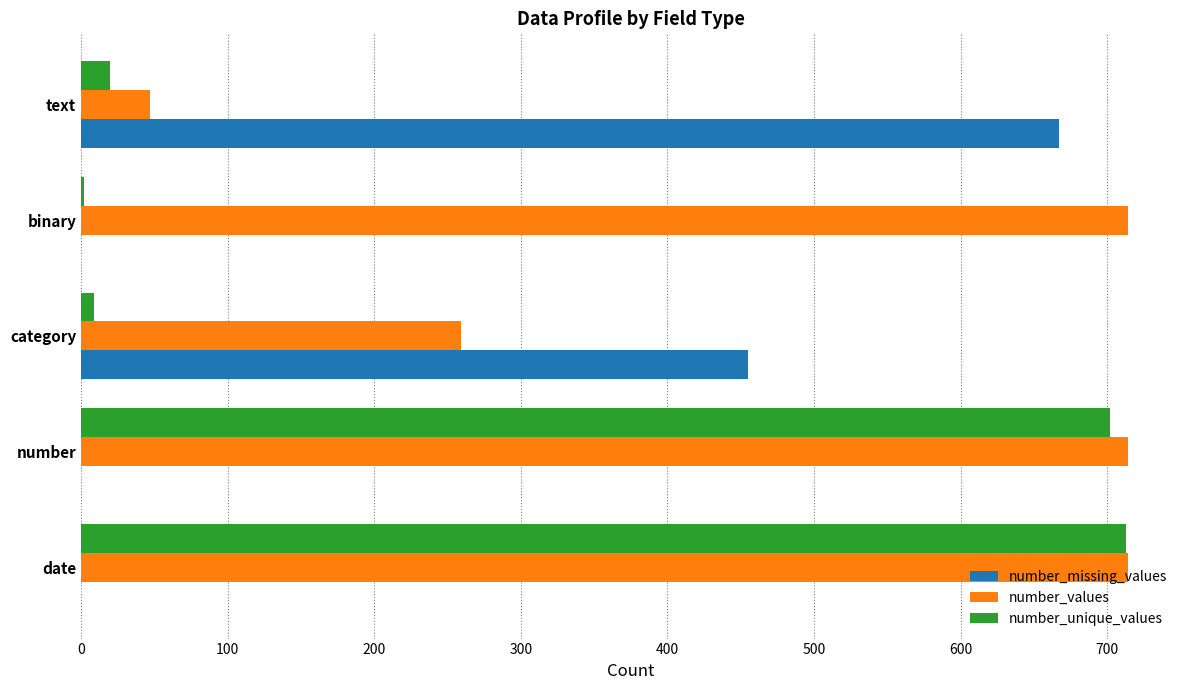

Is the value of number_values at category greater than the value of number_missing_values at number?

Yes